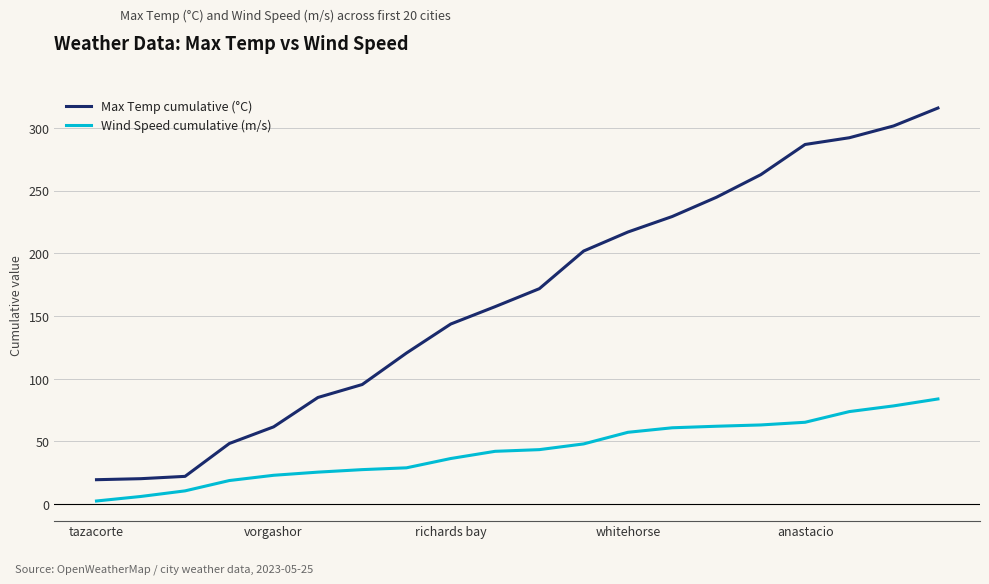

What is the difference between the maximum and minimum values in the Wind Speed cumulative (m/s) series?

81.3